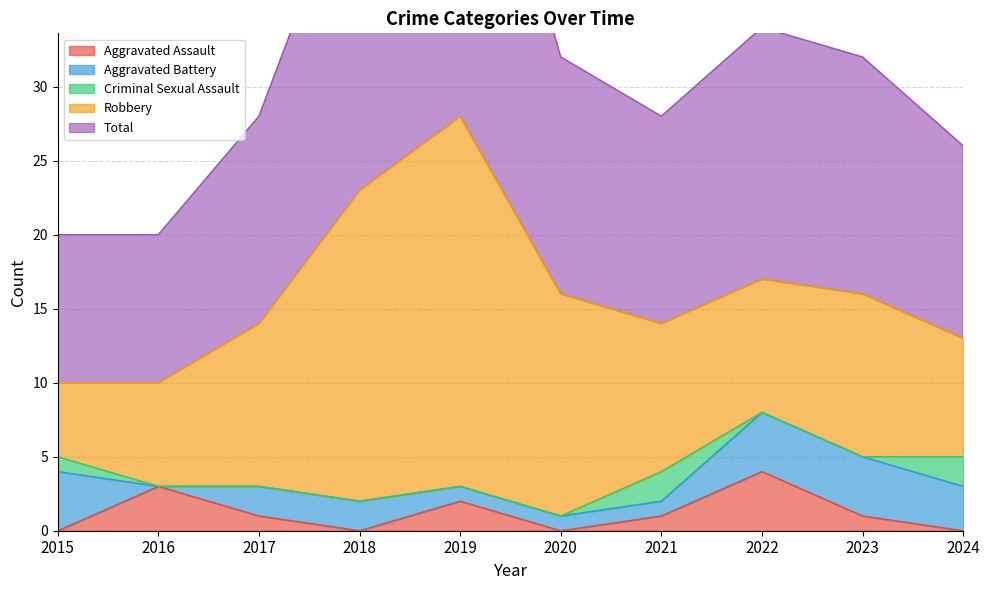

Which series ends up on top after the final intersection of Aggravated Assault and Aggravated Battery?

Aggravated Battery